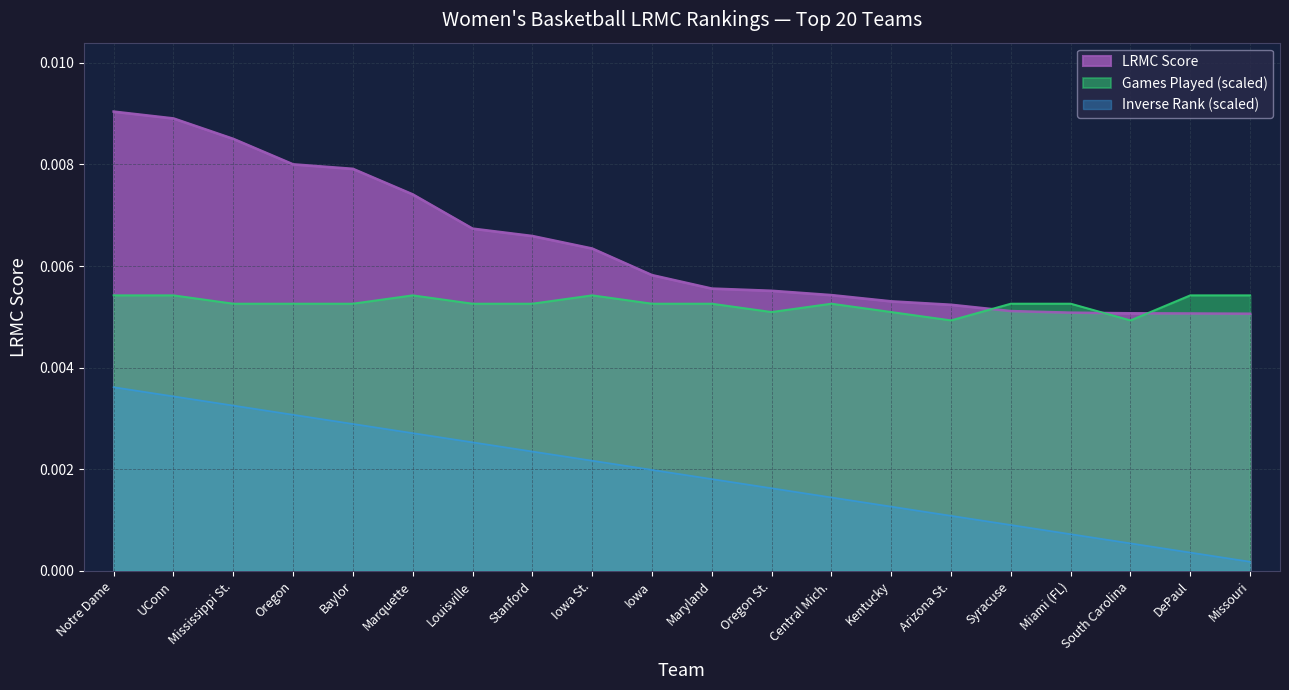

Between Iowa and Stanford, which is larger?

Stanford